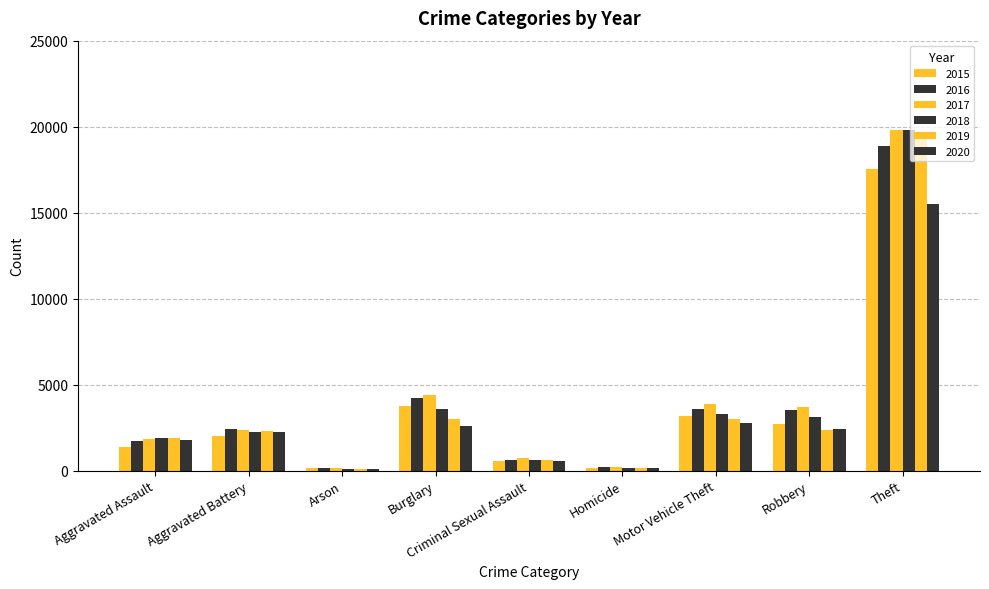

Rank the series at Aggravated Battery from lowest to highest value.

2015, 2018, 2020, 2019, 2017, 2016